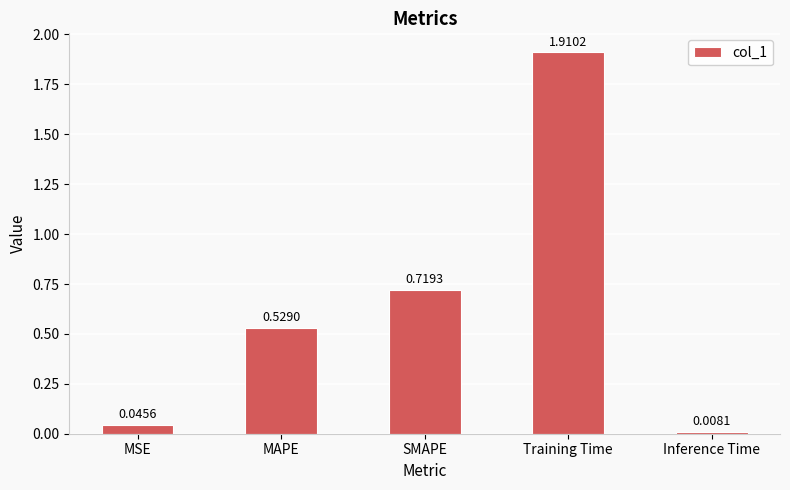

What is the label of the 1st bar from the right?

Inference Time